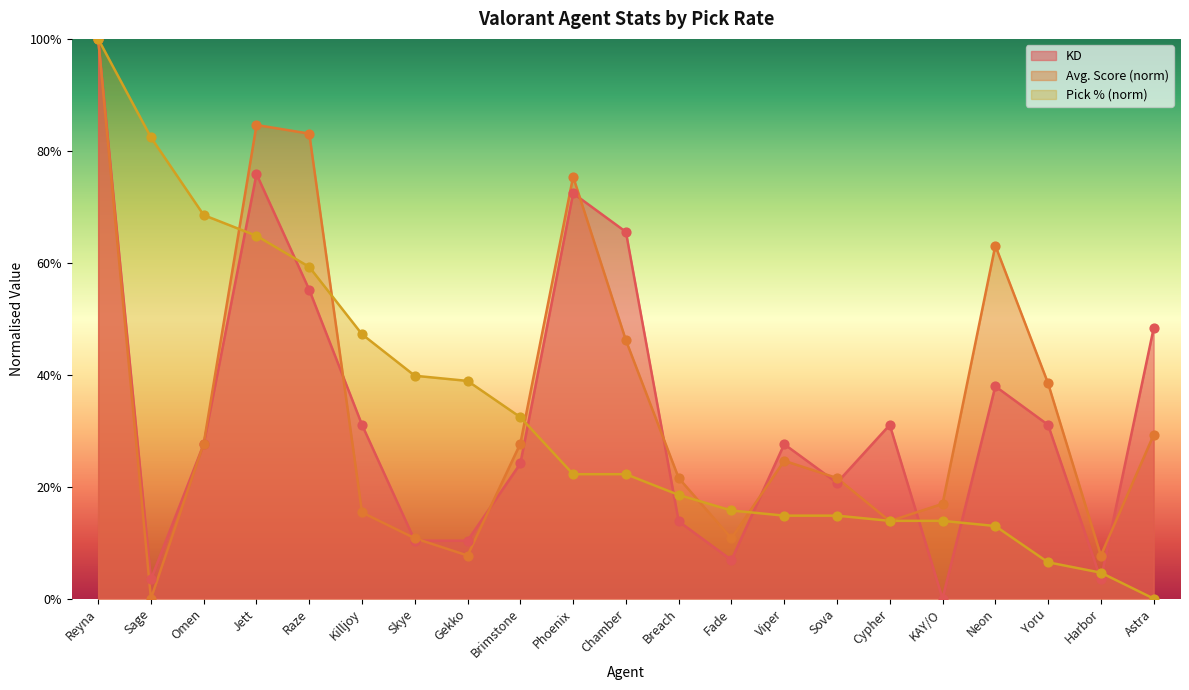

Which series has the largest total across all categories?

Avg. Score (norm)